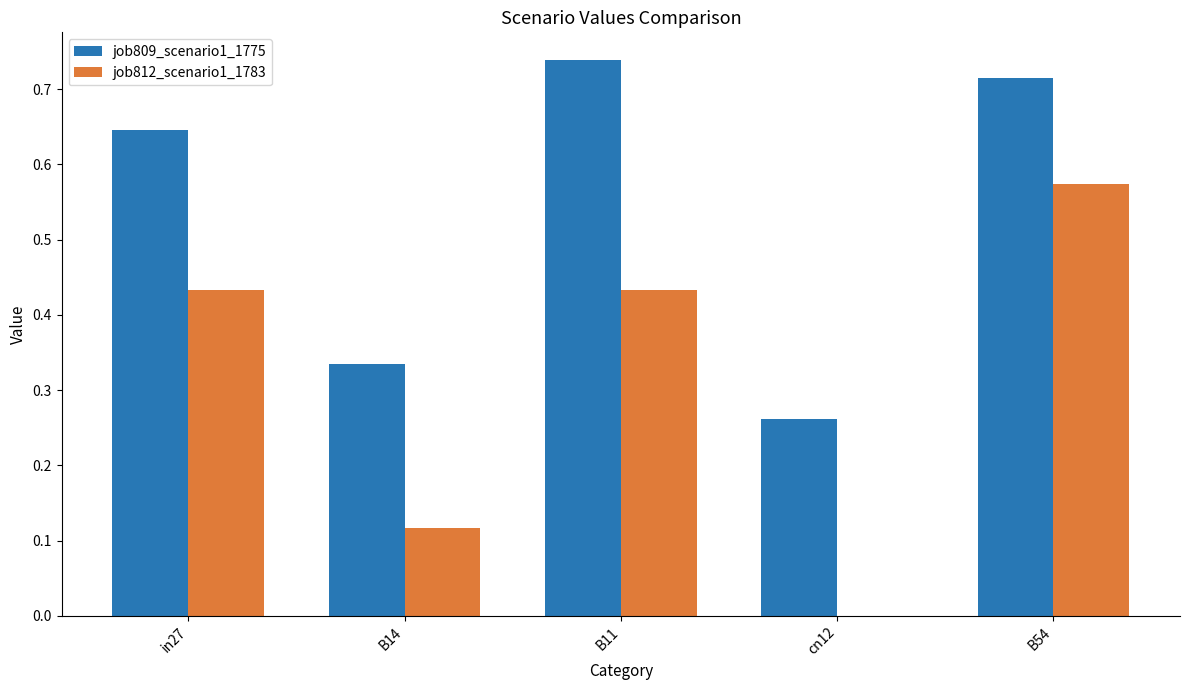

What is the sum of the job812_scenario1_1783 values at in27 and B54?

1.0